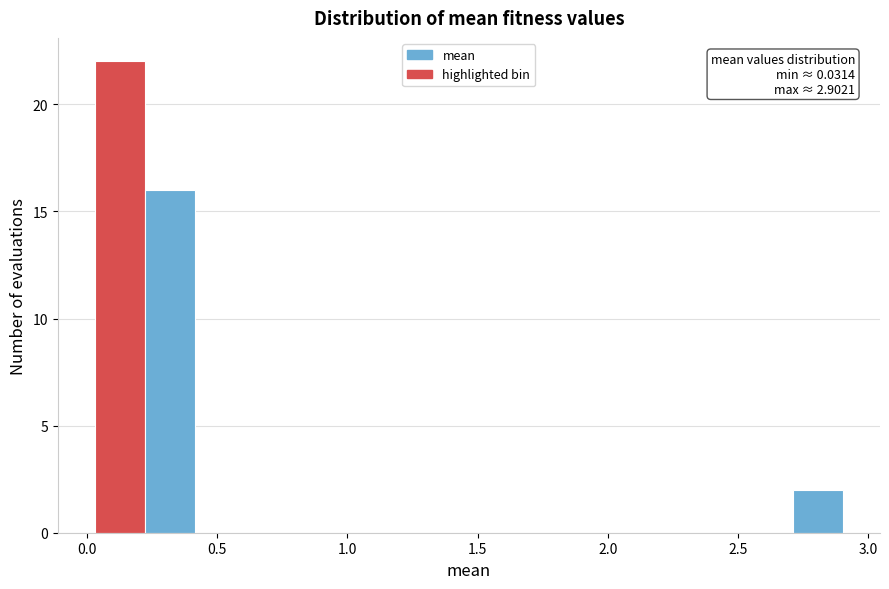

Around what value on the x-axis is the tallest bar? Give the approximate position of its centre, as read against the axis.

0.15